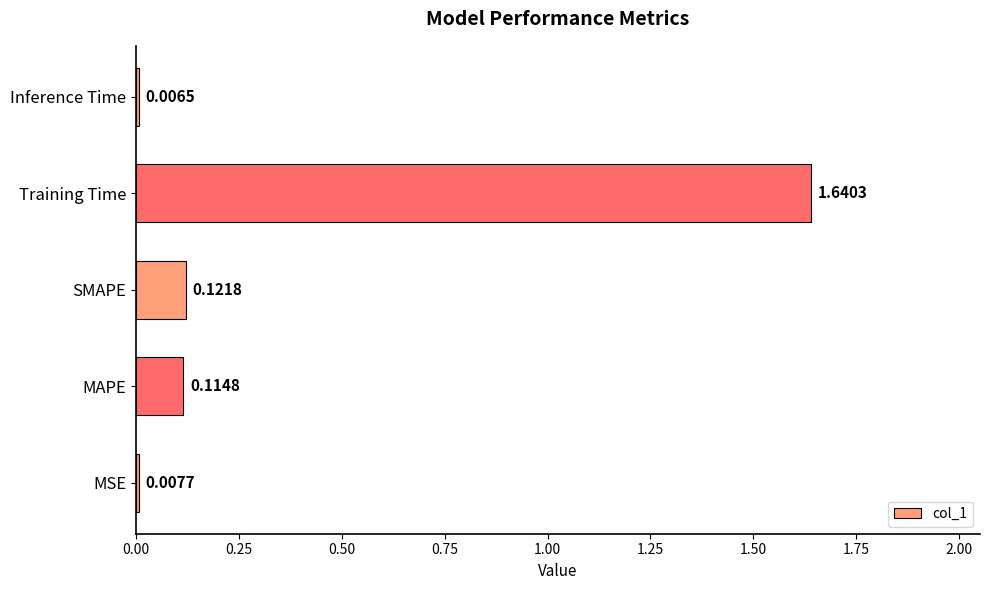

Which category has the highest value across all series?

Training Time